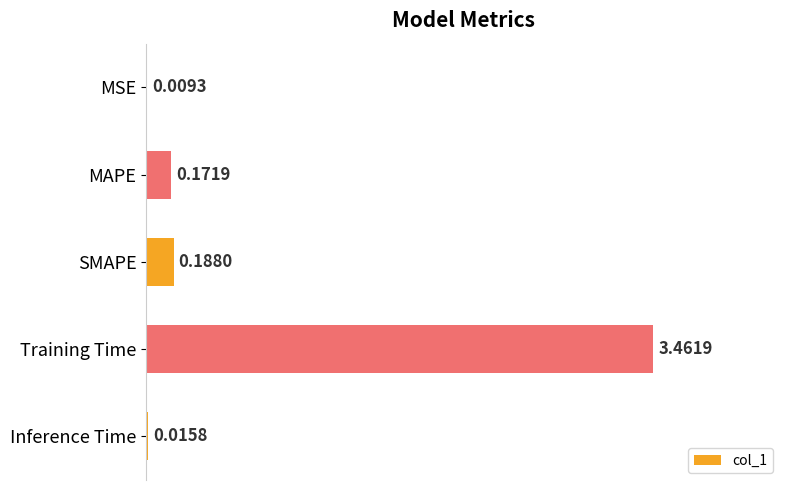

At which label is the value closest to 1?

SMAPE